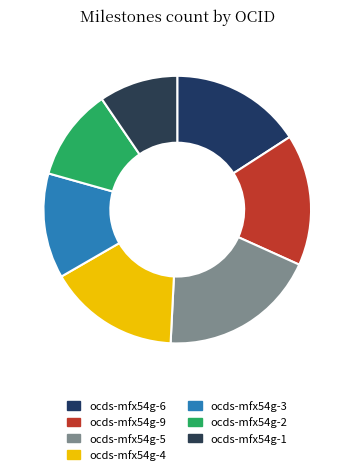

How many slices are in this pie chart?

7